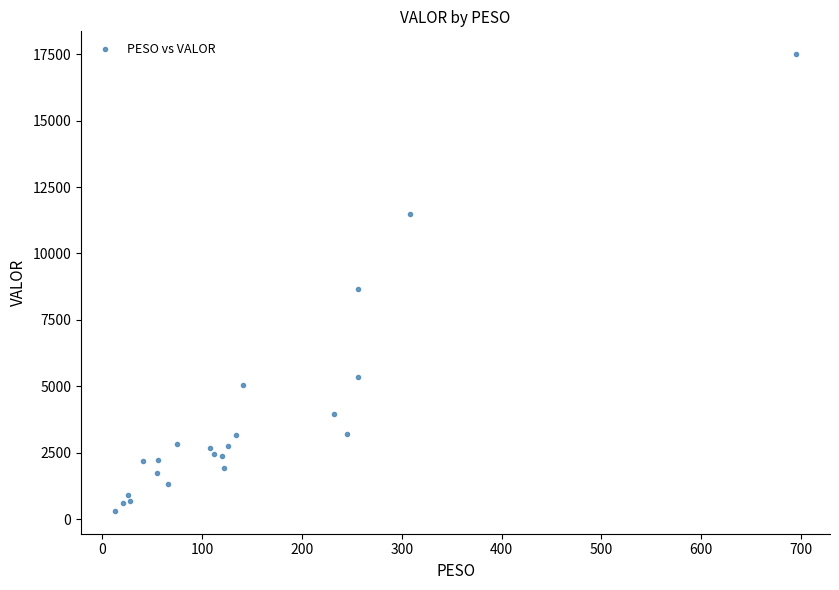

What Y value in the scatter plot is closest to 8907?

8665.6